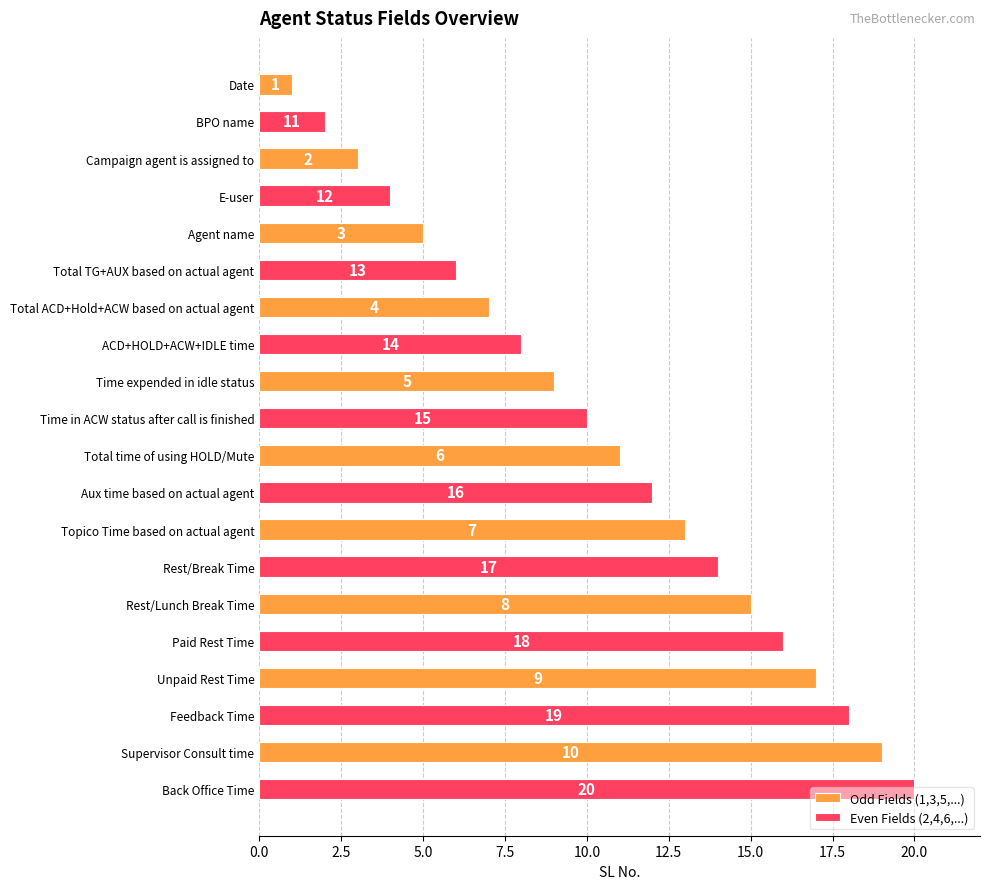

At how many categories does at least one series exceed 3?

9